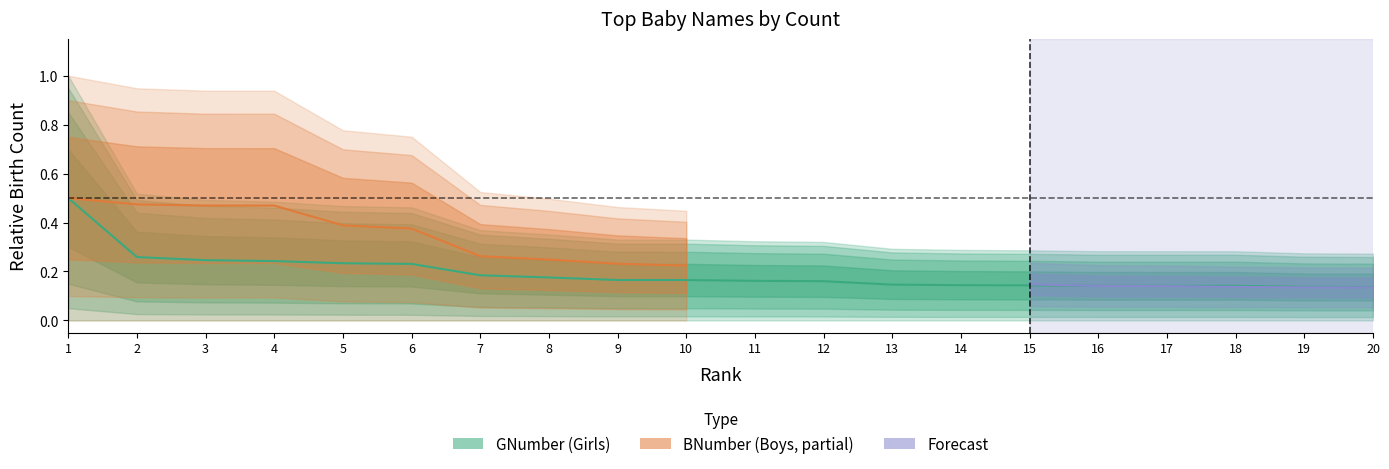

Reading left to right, extract all data points from this chart.

0.5	0.3	0.2	0.2	0.2	0.2	0.2	0.2	0.2	0.2	0.2	0.2	0.1	0.1	0.1	0.1	0.1	0.1	0.1	0.1